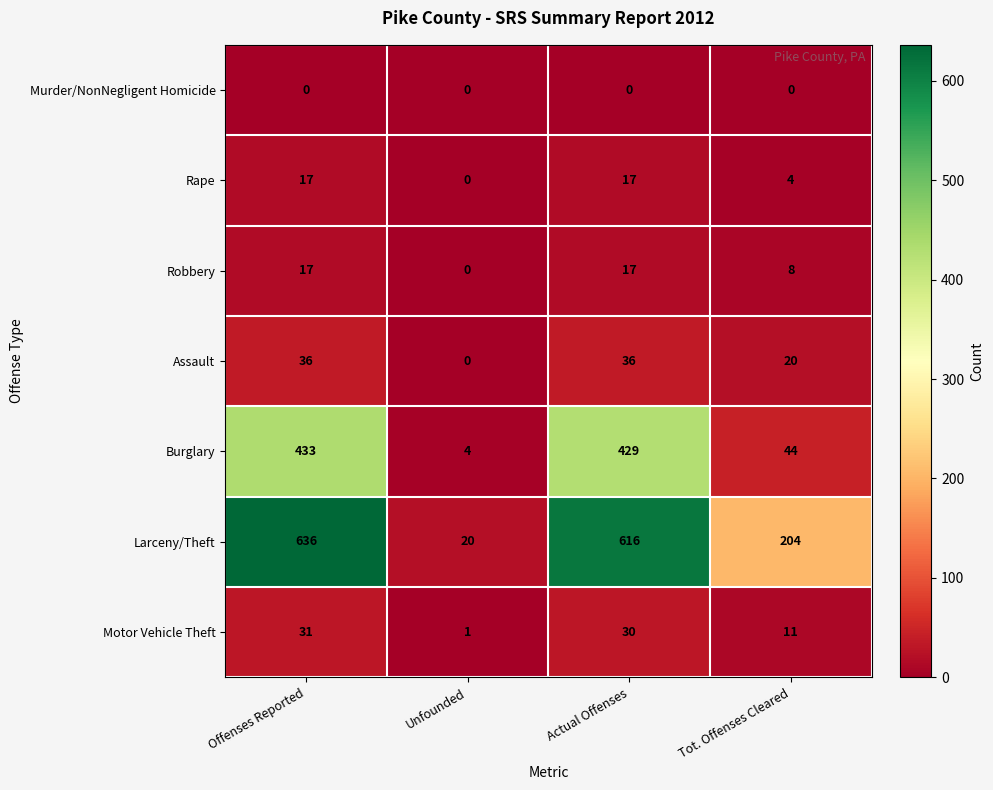

Which category has the highest value in the Larceny/Theft series?

Offenses Reported